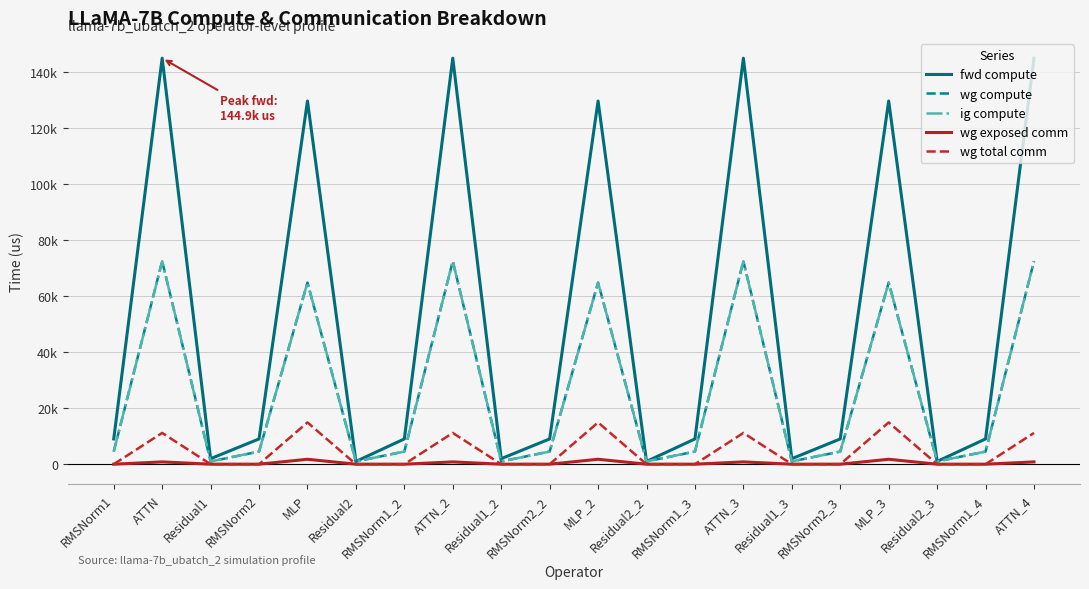

What is the spread (max minus min) of values at Residual2_2?

983.0